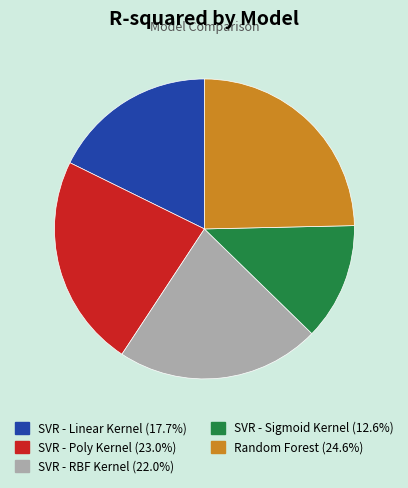

Does Random Forest account for over 50% of the chart?

No